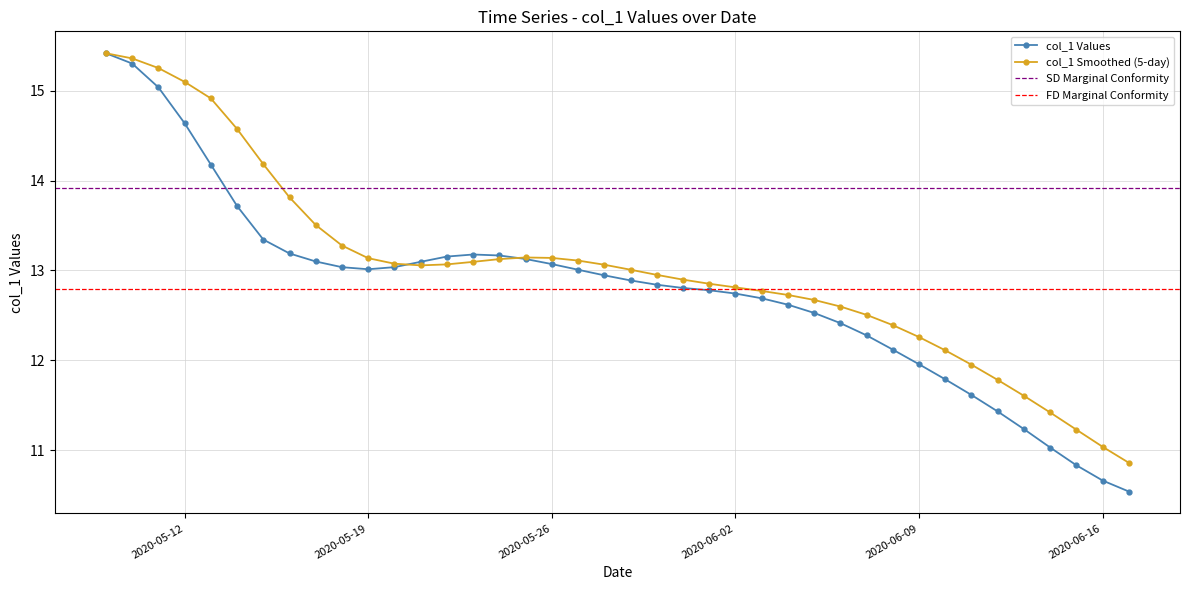

The value of col_1 Smoothed (5-day) at 2020-06-09 is 3.0. True or false?

False